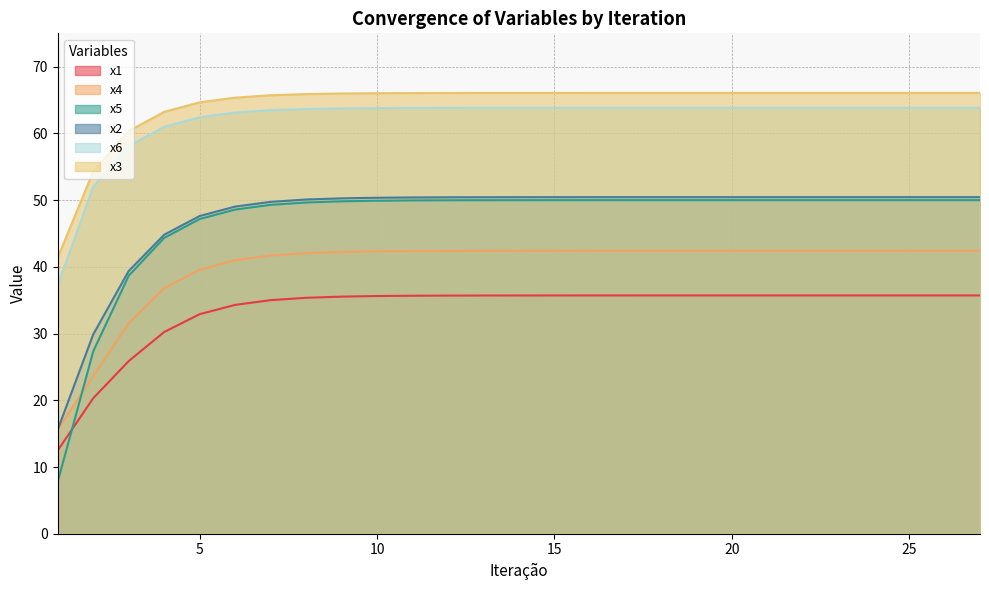

What is the lowest value of the x3 series?

41.4